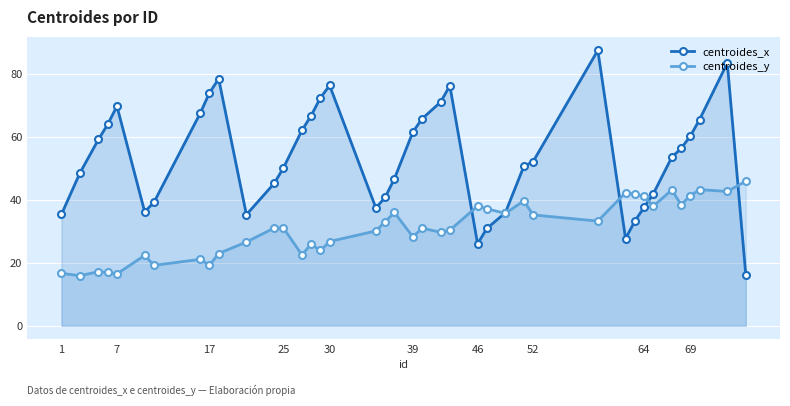

Is it true that centroides_x equals 96.2 at 17?

False